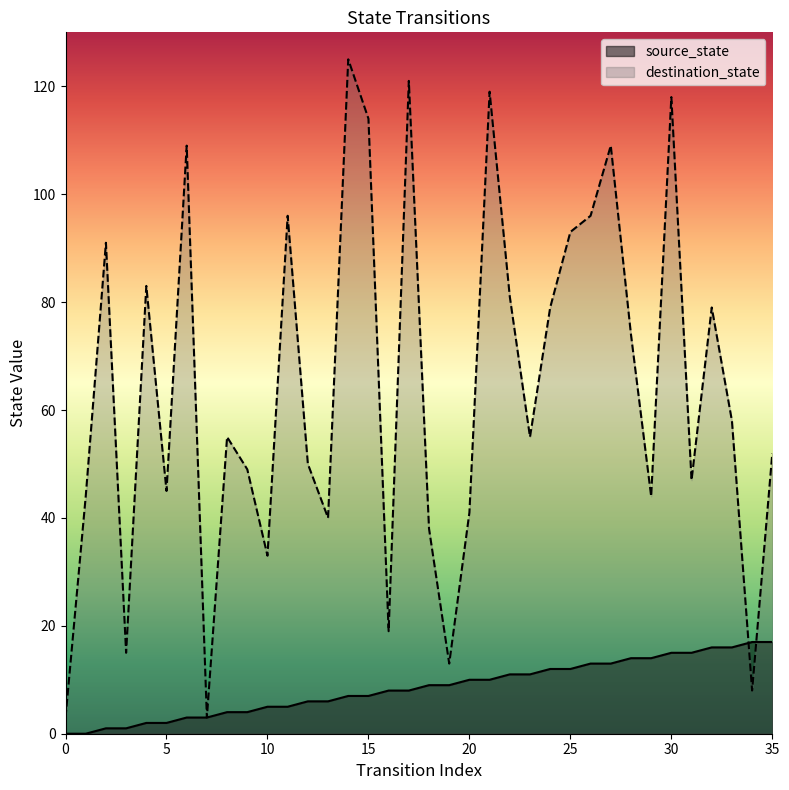

How many lines are shown in the chart?

2